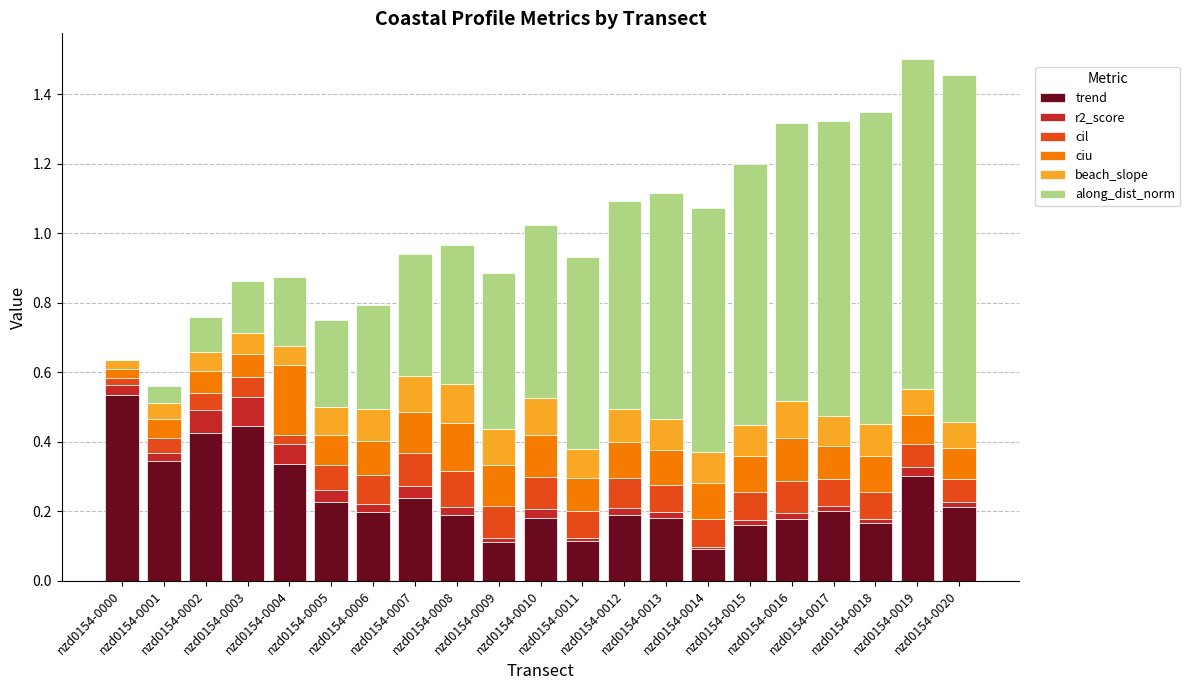

What is the sum of all trend values?

5.0